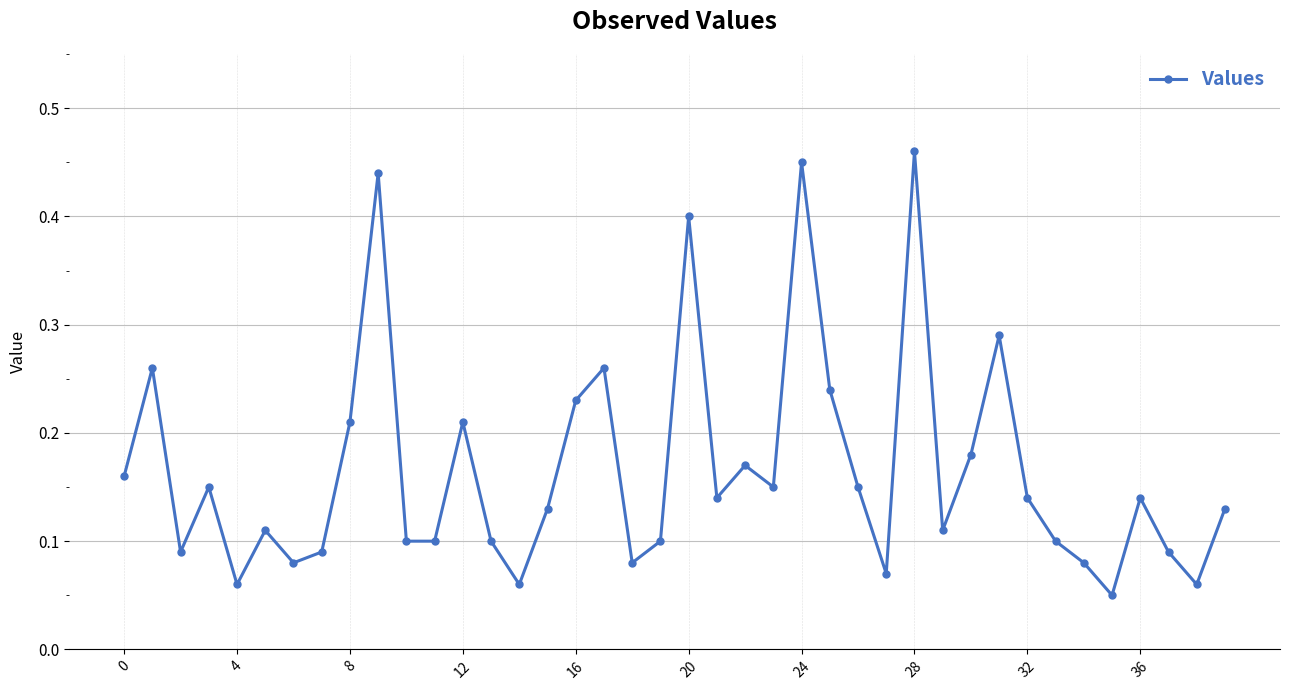

Count the values in the range 0 to 1.

40